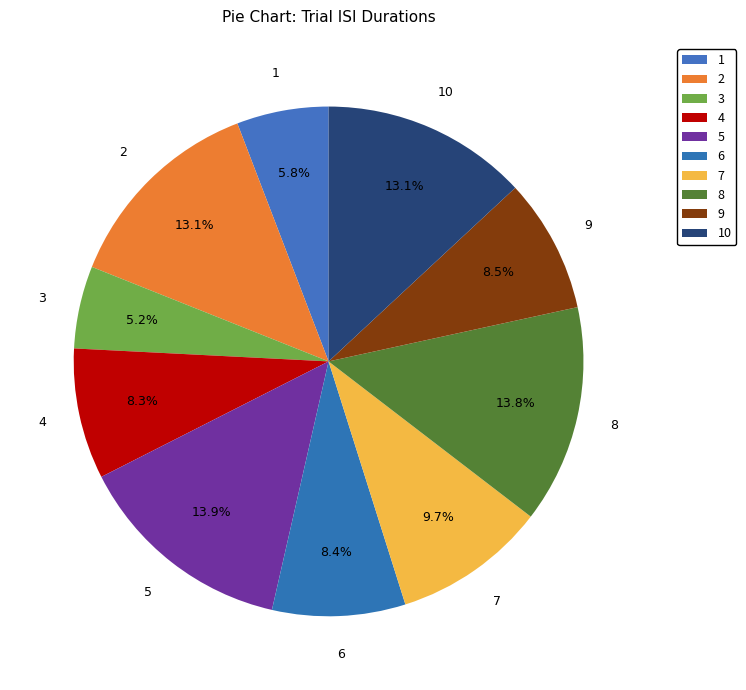

What percentage is NOT represented by 9?

91.5%